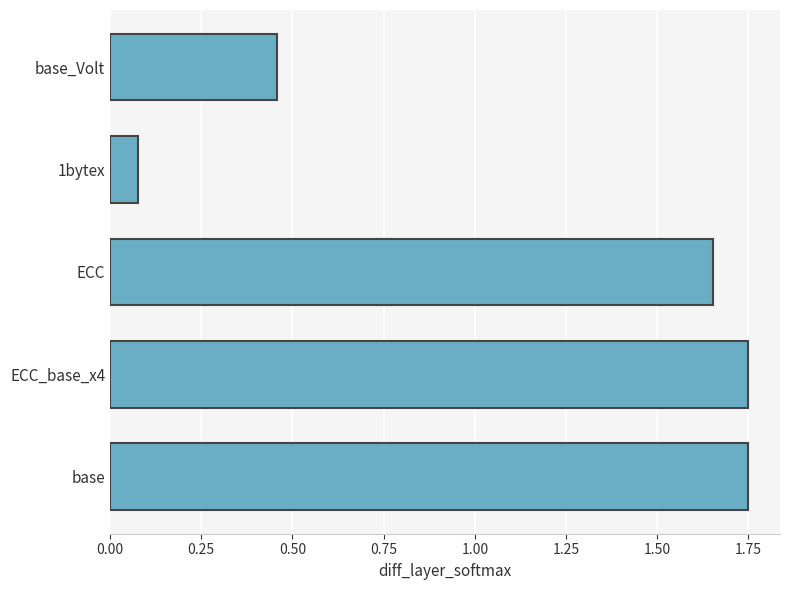

Which has a higher value, base_Volt or base?

base